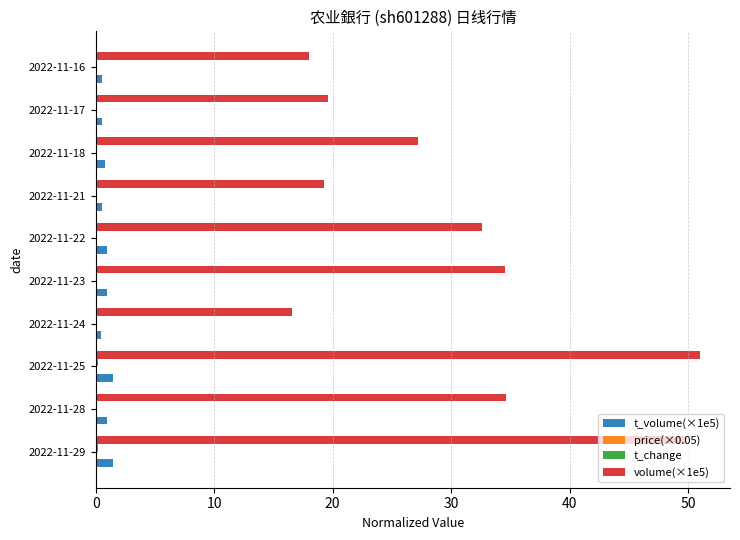

The volume(×1e5) series shows 34.6 at 2022-11-23. True or false?

True